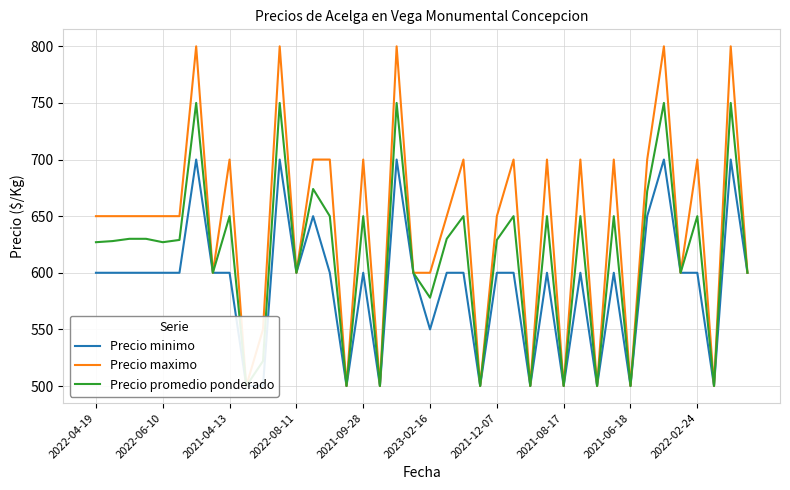

What are all the series names shown in the legend?

Precio minimo, Precio maximo, Precio promedio ponderado